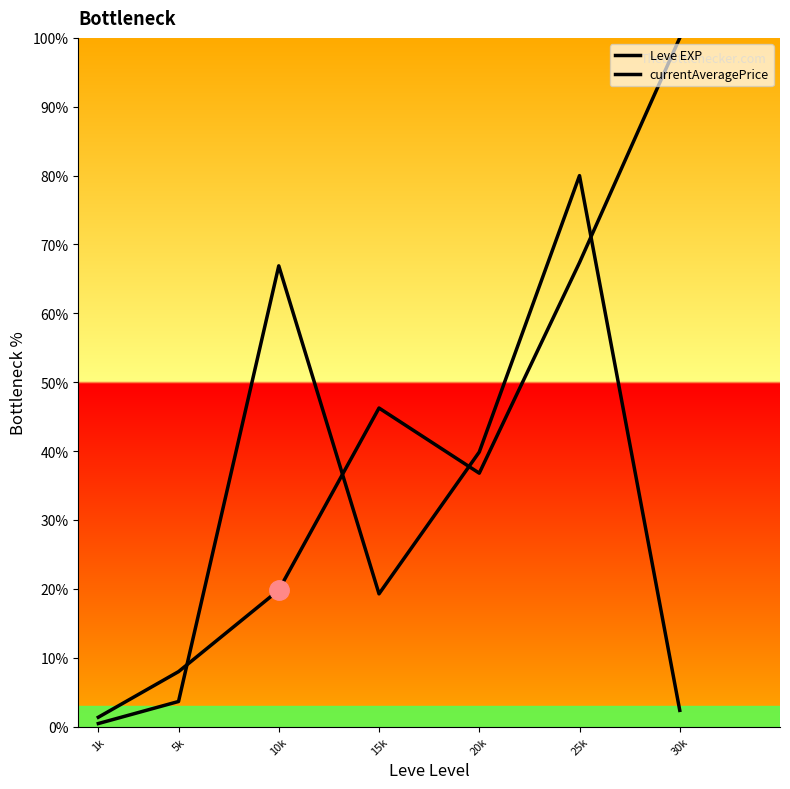

Reading left to right, what are all the values shown in this chart?

Leve EXP: 1.4	8.0	19.8	46.3	36.8	67.4	100.0
currentAveragePrice: 0.4	3.6	66.9	19.3	39.9	80.0	2.4